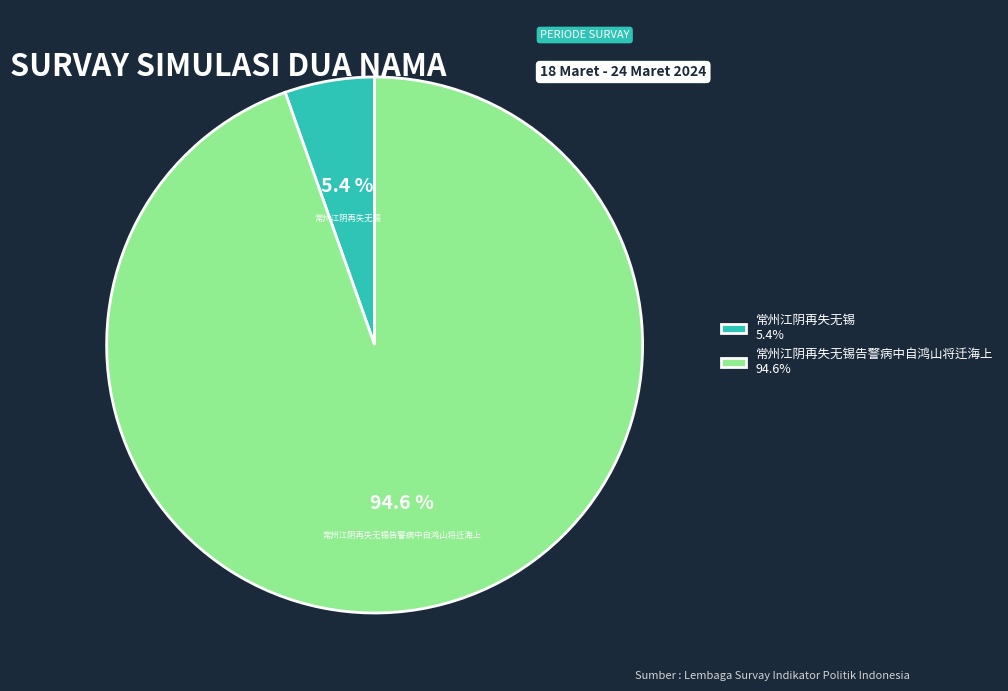

How many slices are in this pie chart?

2